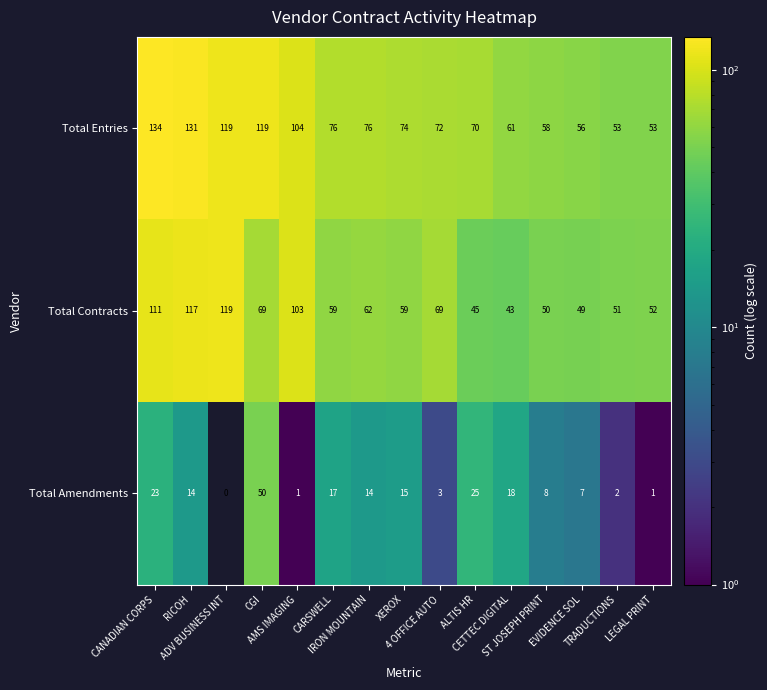

What is the greatest value displayed?

134